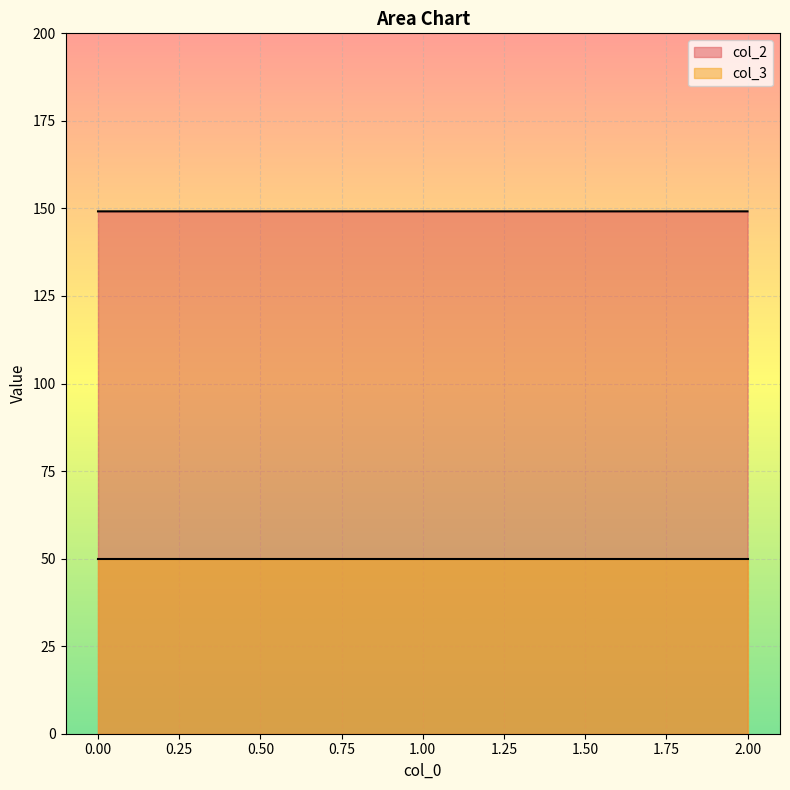

How many series are shown in this chart?

2